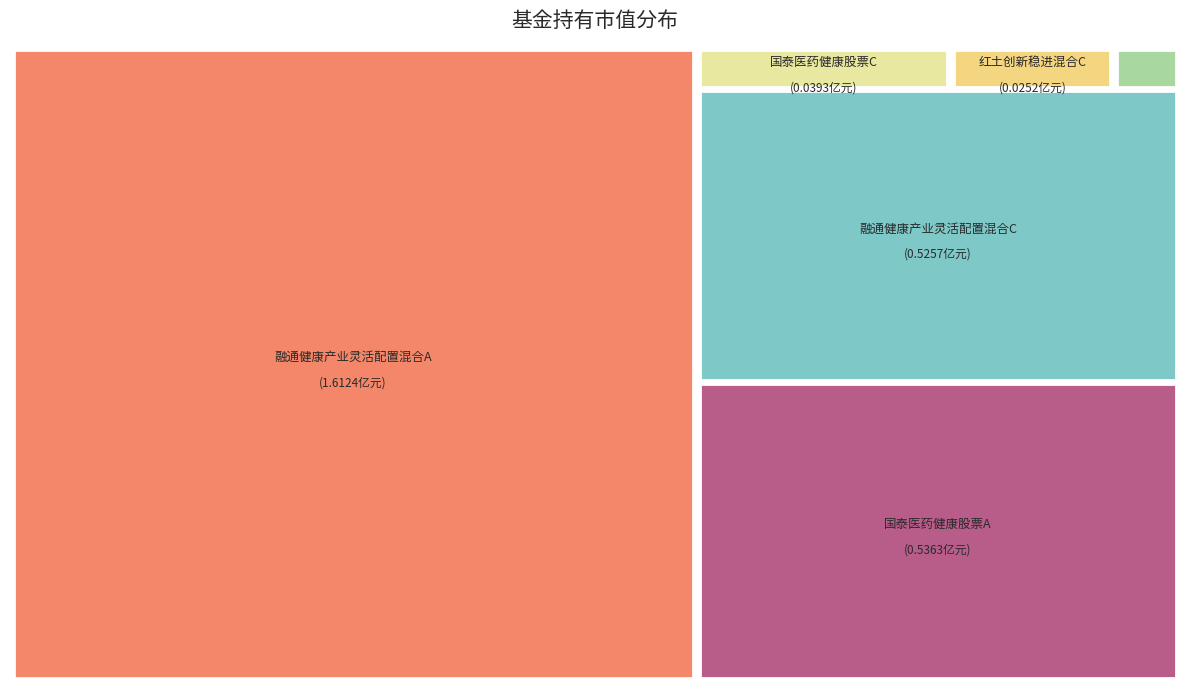

Is it true that 融通健康产业灵活配置混合A is 49% of the pie?

False